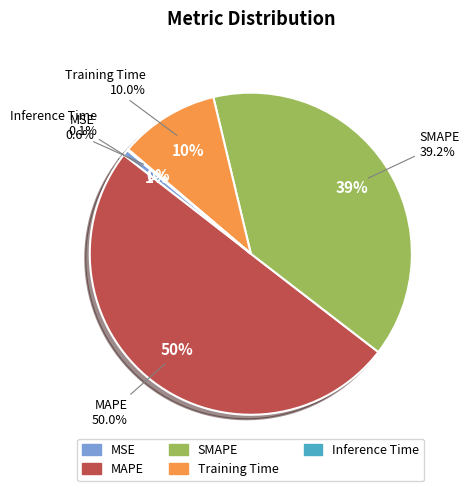

To the nearest percent, what percentage of the pie is MAPE?

50%